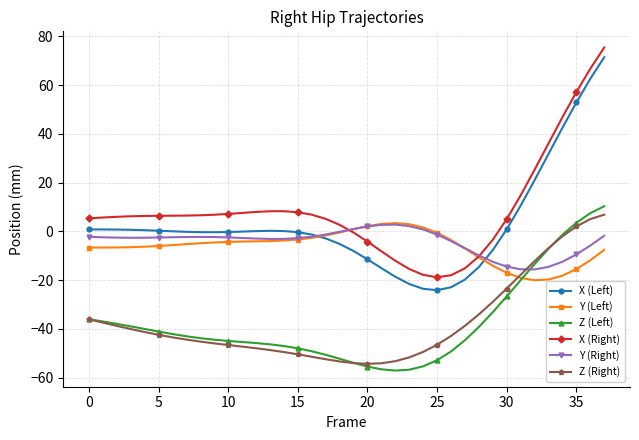

True or false: X (Left) has more than 0 points higher than both neighbors.

True